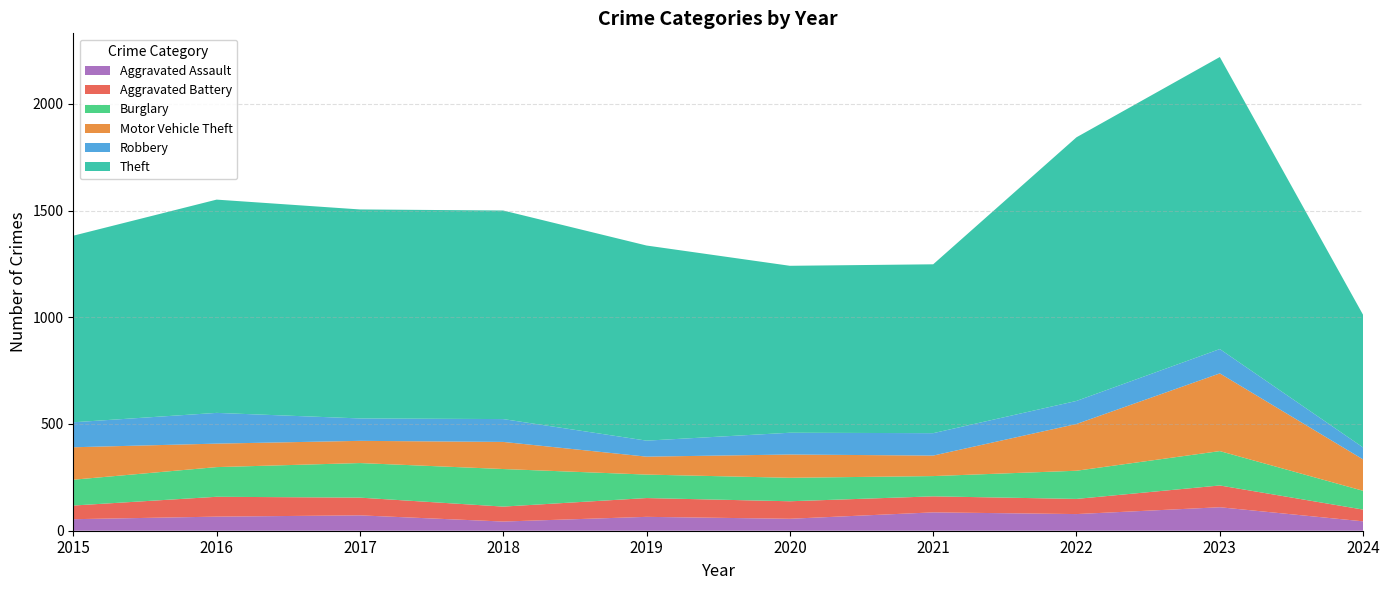

Reading left to right, extract all data points from this chart.

Aggravated Assault: 2015=54	2016=66	2017=72	2018=43	2019=65	2020=56	2021=86	2022=78	2023=110	2024=44
Aggravated Battery: 2015=64	2016=93	2017=83	2018=70	2019=88	2020=82	2021=75	2022=71	2023=102	2024=55
Burglary: 2015=121	2016=139	2017=162	2018=176	2019=110	2020=110	2021=95	2022=132	2023=161	2024=88
Motor Vehicle Theft: 2015=152	2016=110	2017=104	2018=127	2019=84	2020=109	2021=96	2022=219	2023=364	2024=147
Robbery: 2015=117	2016=144	2017=105	2018=107	2019=75	2020=102	2021=105	2022=108	2023=114	2024=56
Theft: 2015=874	2016=999	2017=979	2018=977	2019=914	2020=782	2021=791	2022=1235	2023=1368	2024=621